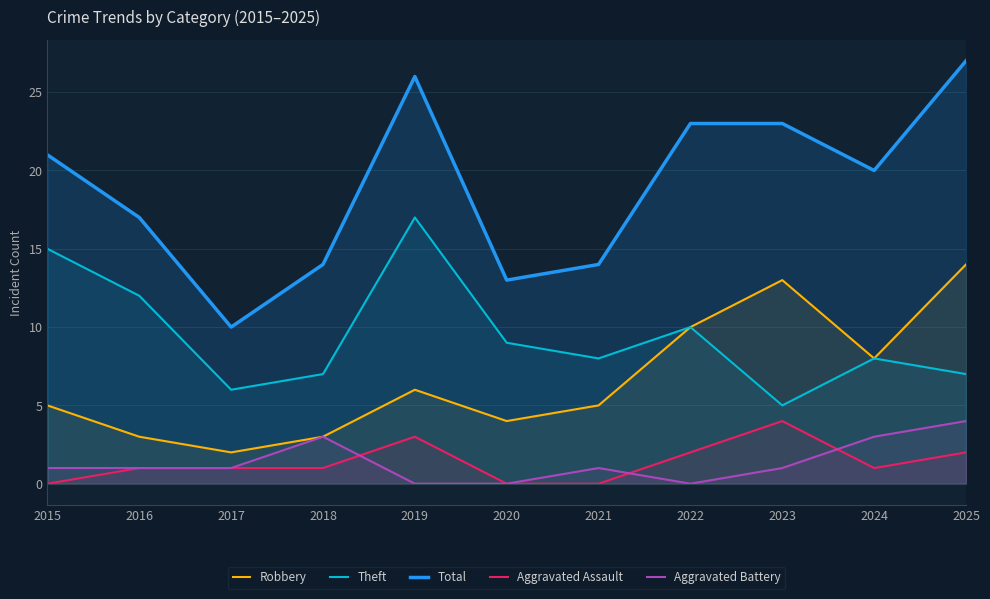

Where is the first local minimum for Theft?

2017